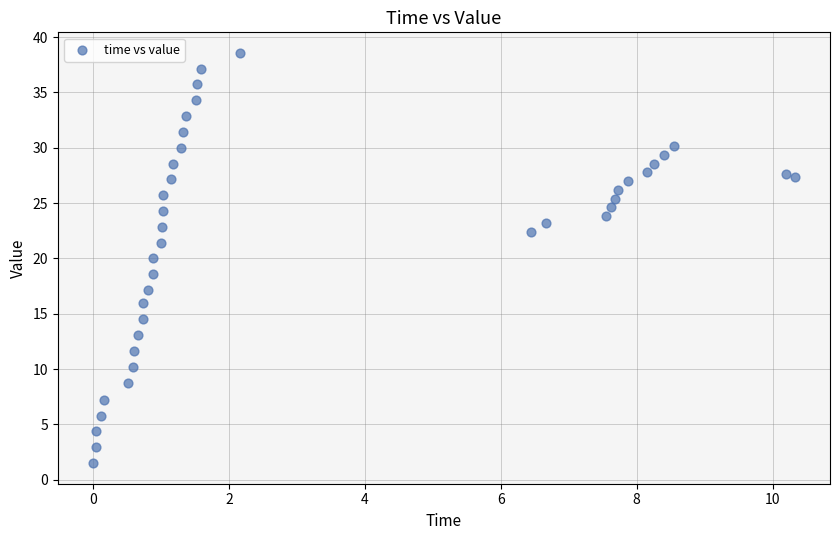

What is the range of Y values (max minus min)?

37.1